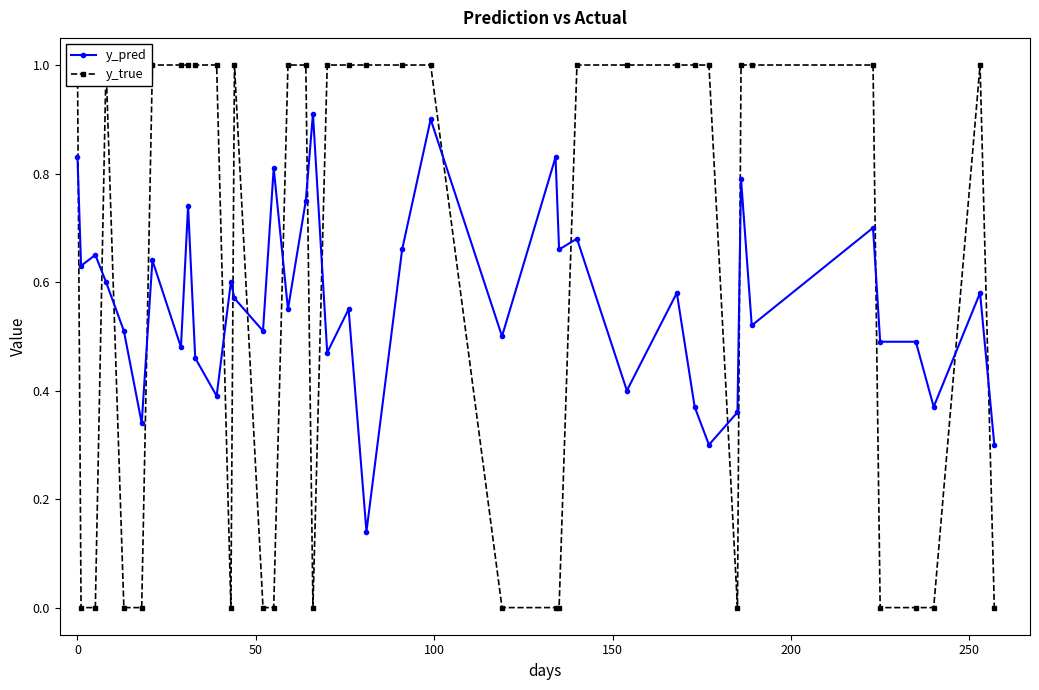

What is the sum of all y_pred values?

22.6